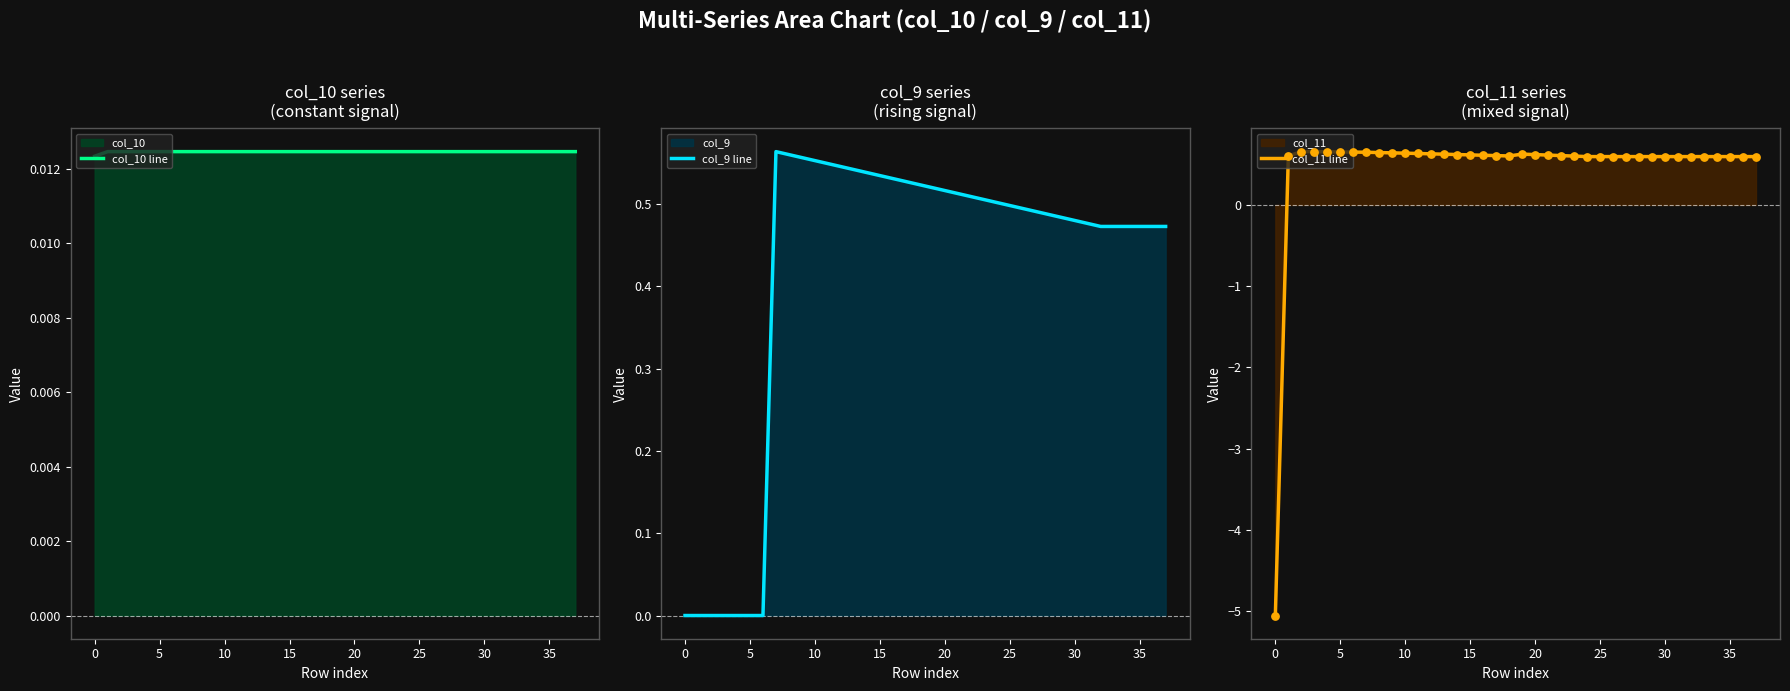

What is the total value across all series at 24?

1.1